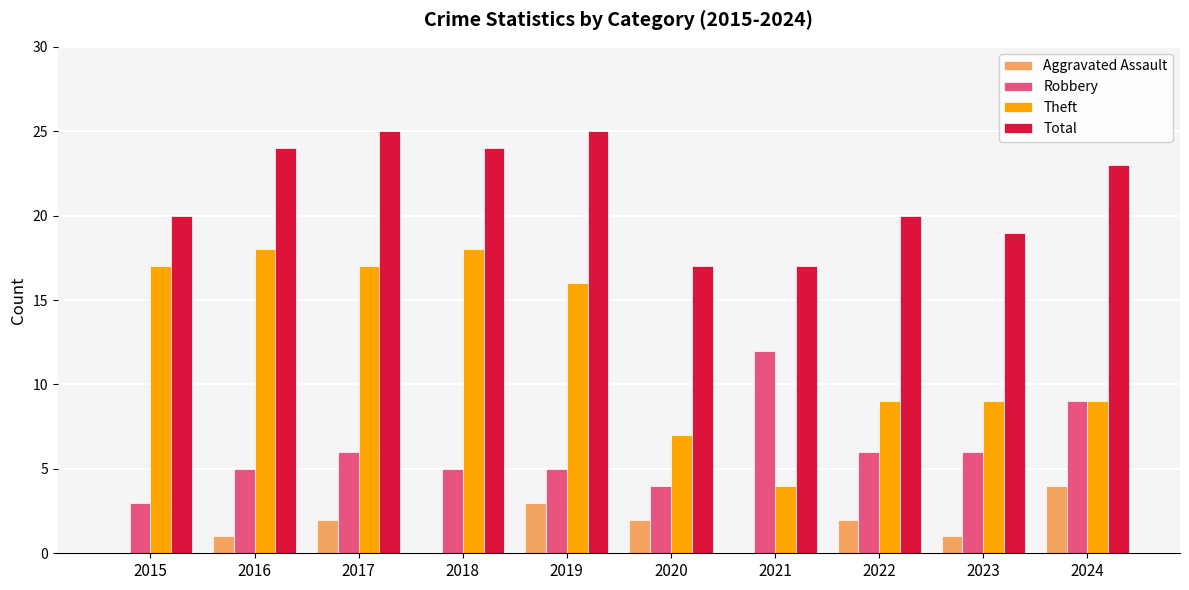

What is the maximum value shown in the chart?

25